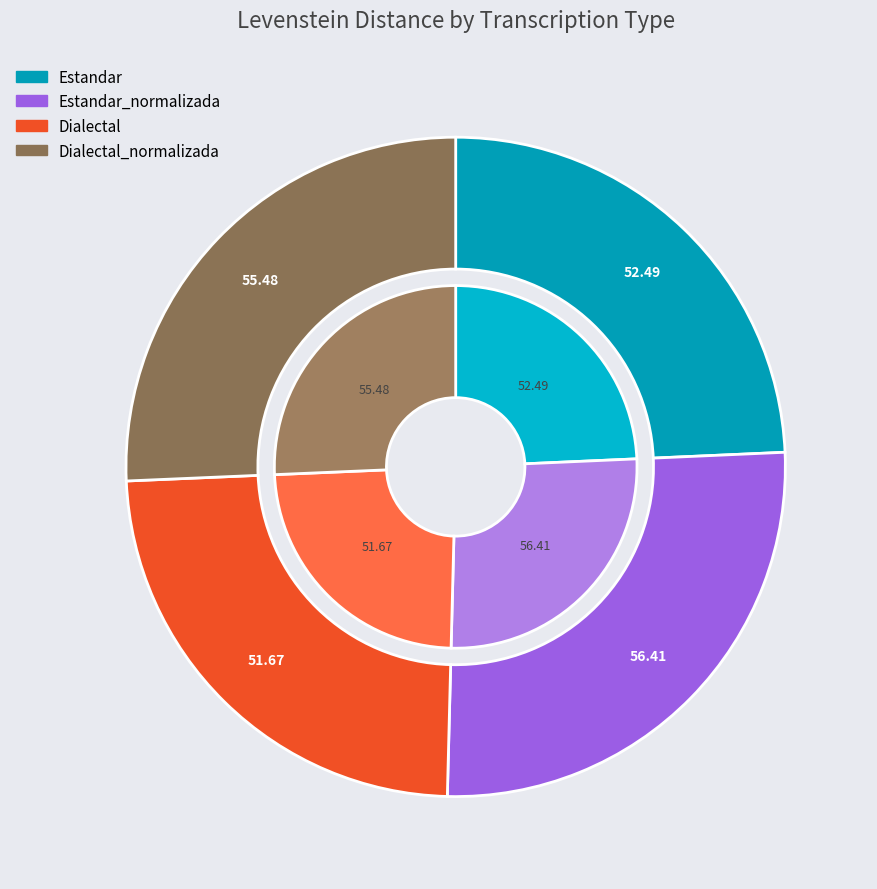

What is the smallest slice in the pie chart?

Dialectal